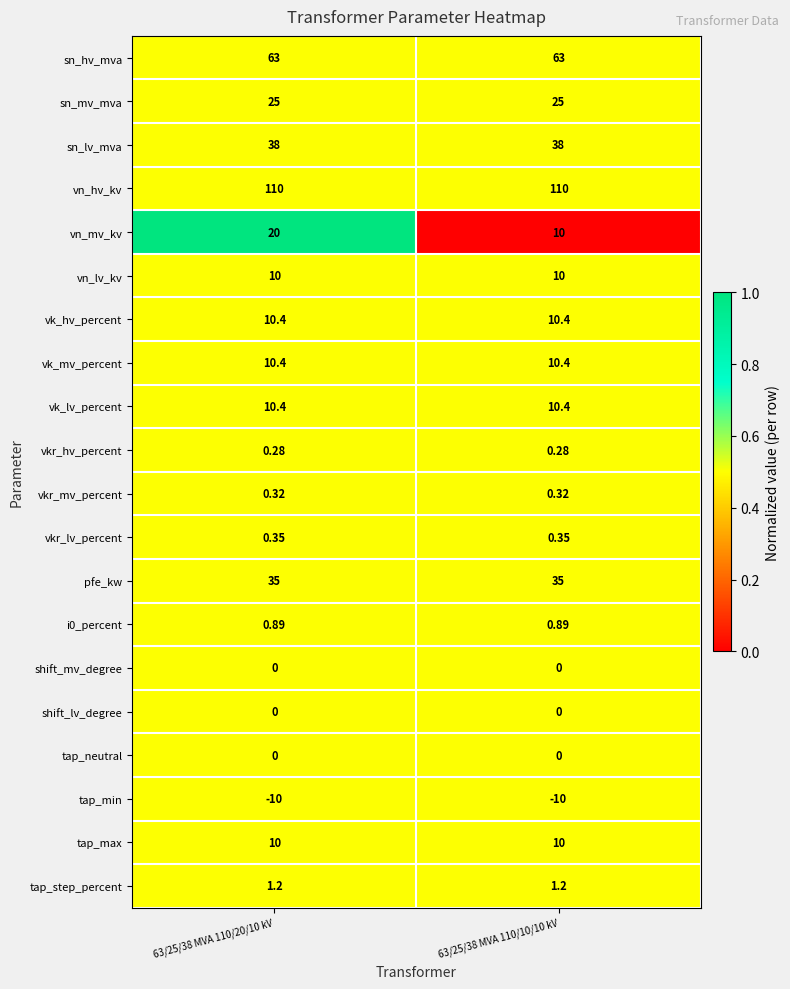

Which series has the largest total across all categories?

vn_hv_kv